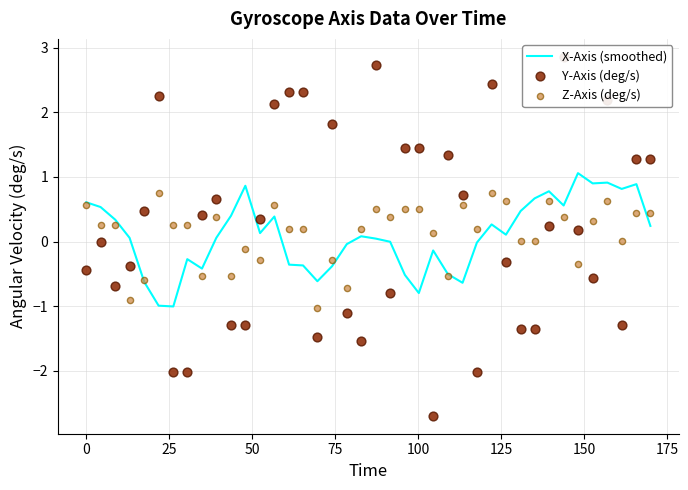

Which series reaches the maximum Y coordinate?

Y-Axis (deg/s)